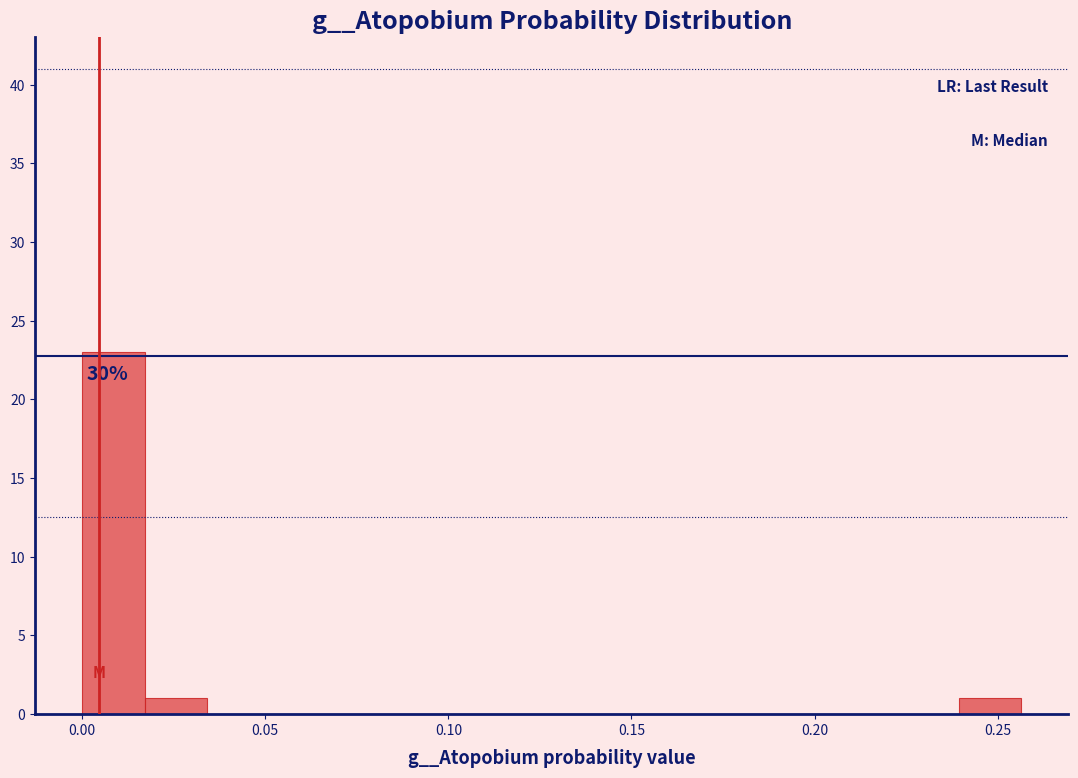

Read against the x-axis, roughly where is the centre of the tallest bar?

0.010